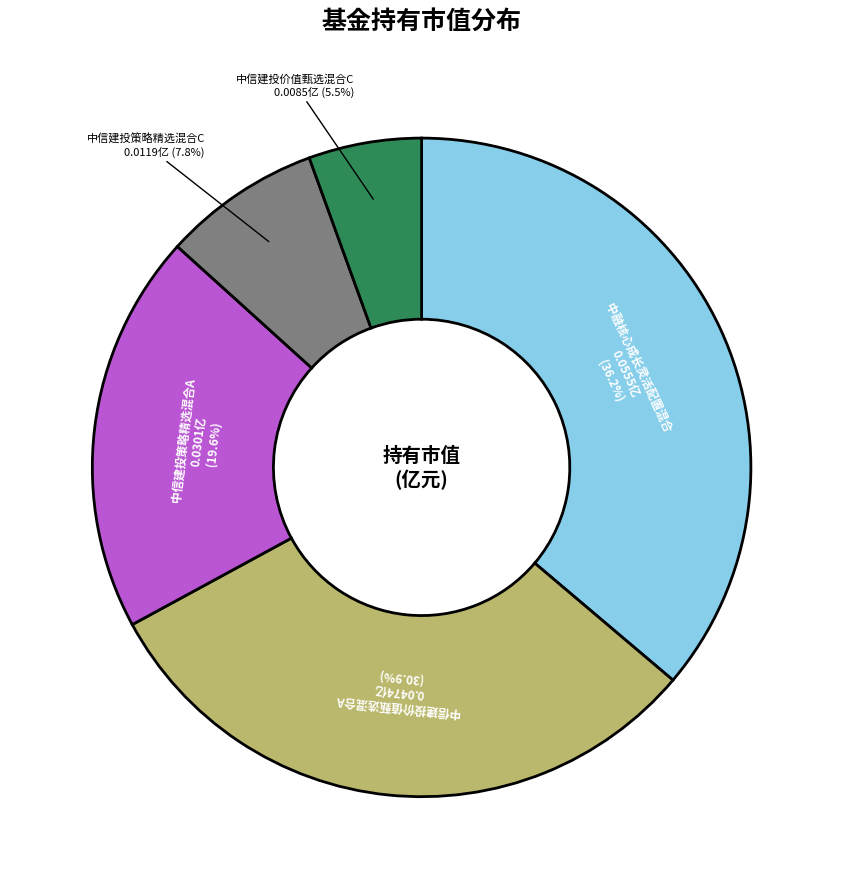

Is there a majority slice in this chart?

No